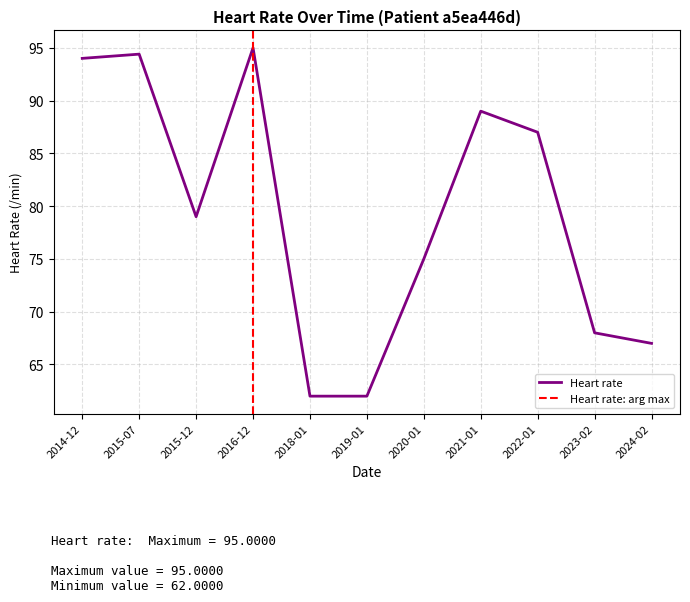

Reading left to right, what are all the values shown in this chart?

2014-12=94.0	2015-07=94.4	2015-12=79.0	2016-12=95.0	2018-01=62.0	2019-01=62.0	2020-01=75.0	2021-01=89.0	2022-01=87.0	2023-02=68.0	2024-02=67.0